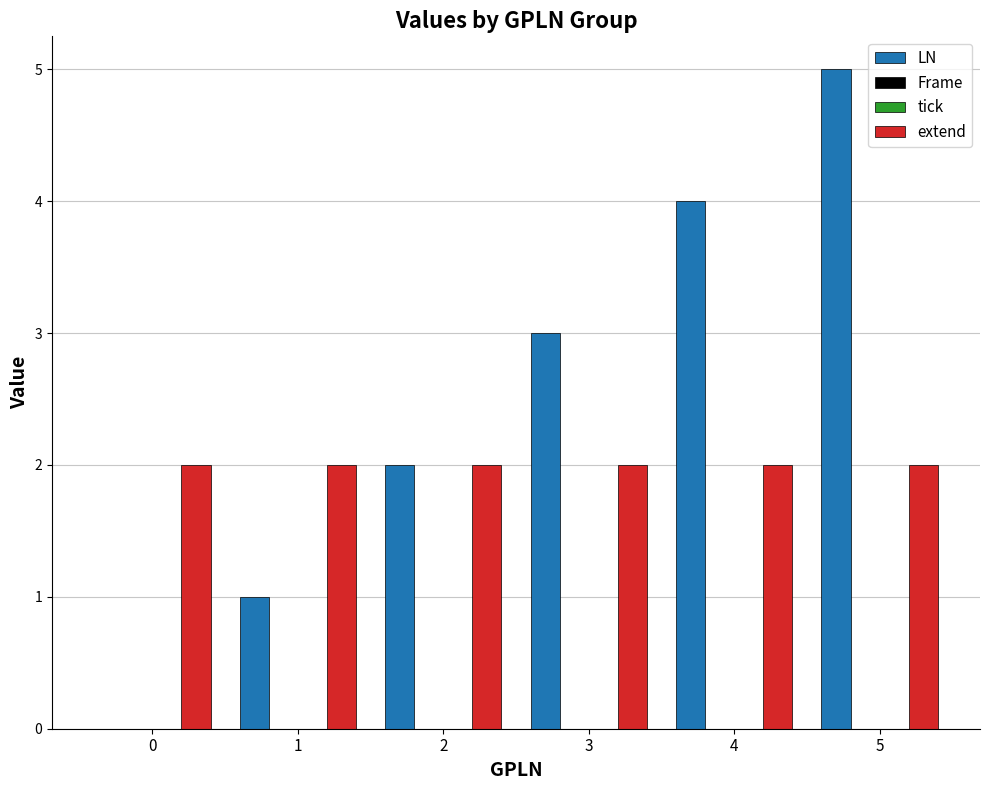

At which category is the sum across all series the highest?

5